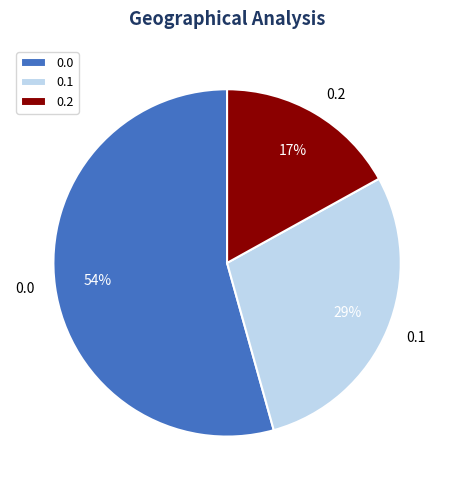

Does any single category account for the majority?

Yes